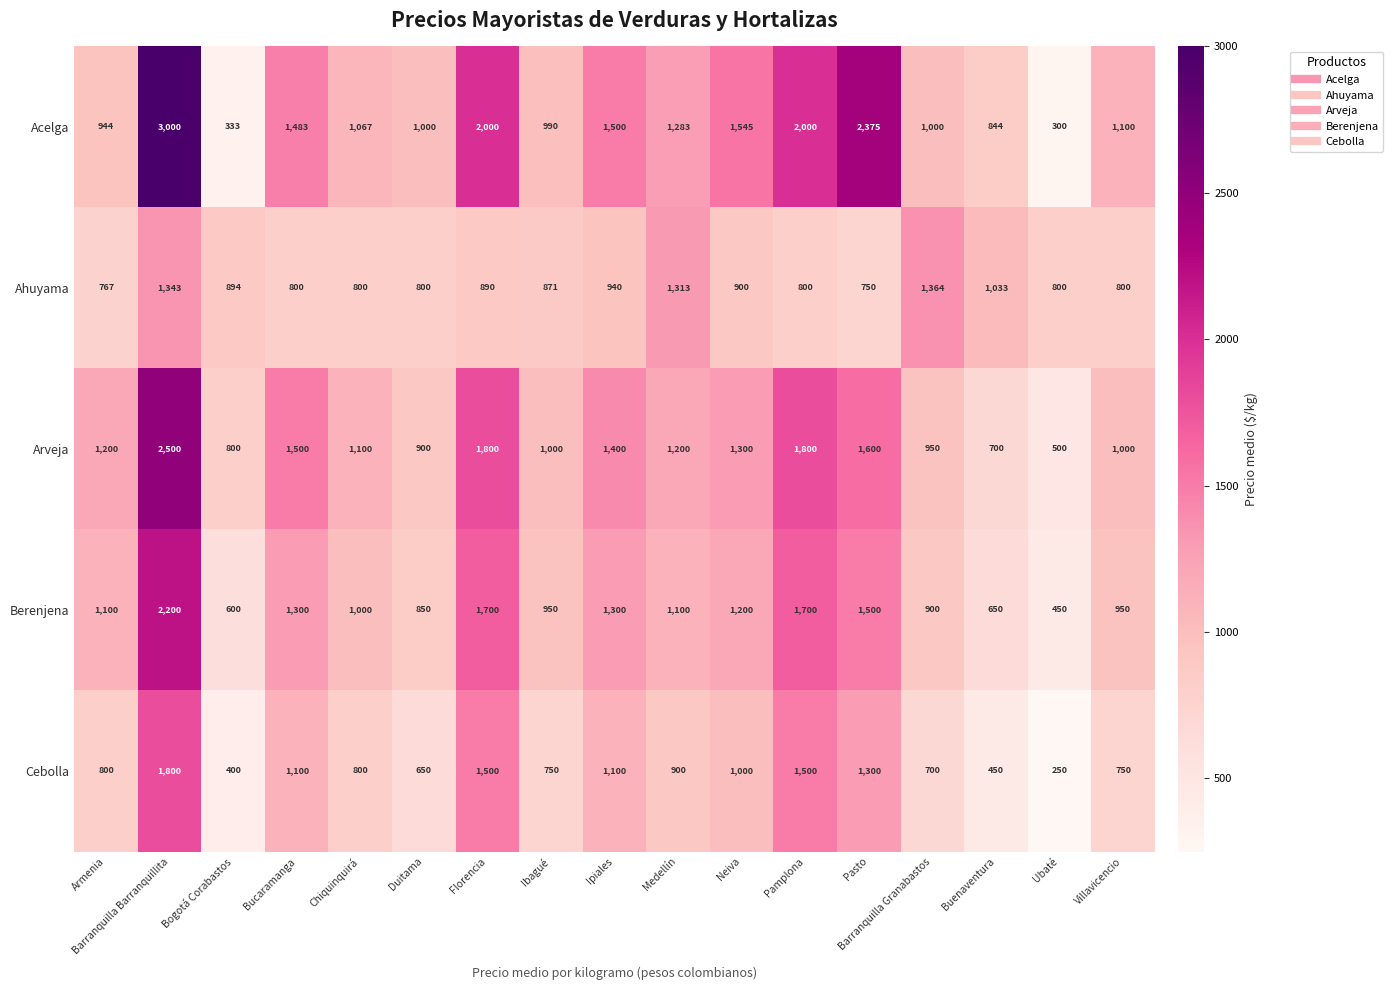

What is the average value of the Acelga series?

1339